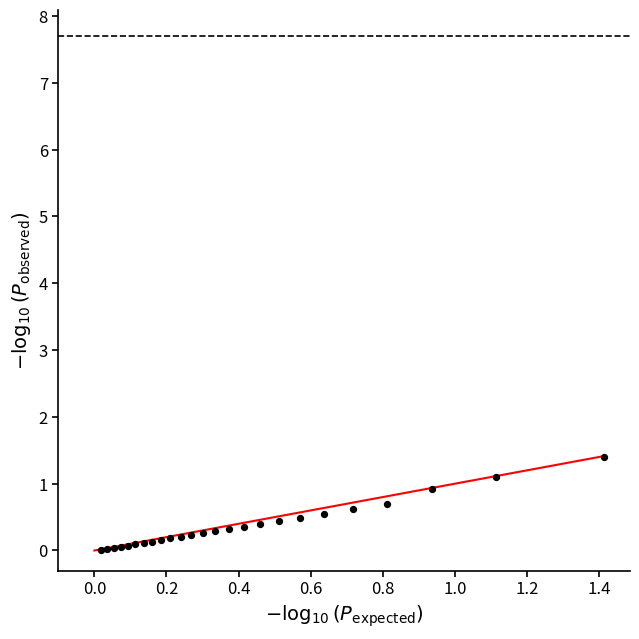

What is the range of Y values (max minus min)?

1.4